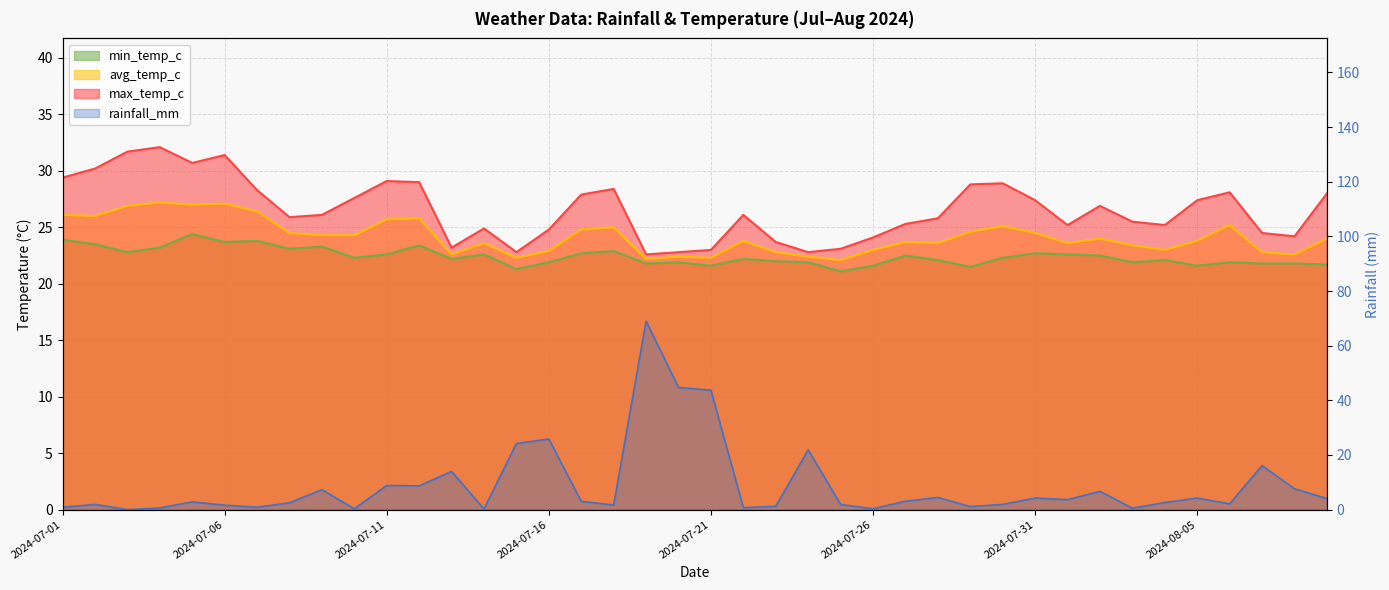

What is the total value across all series at 2024-08-08?

76.2